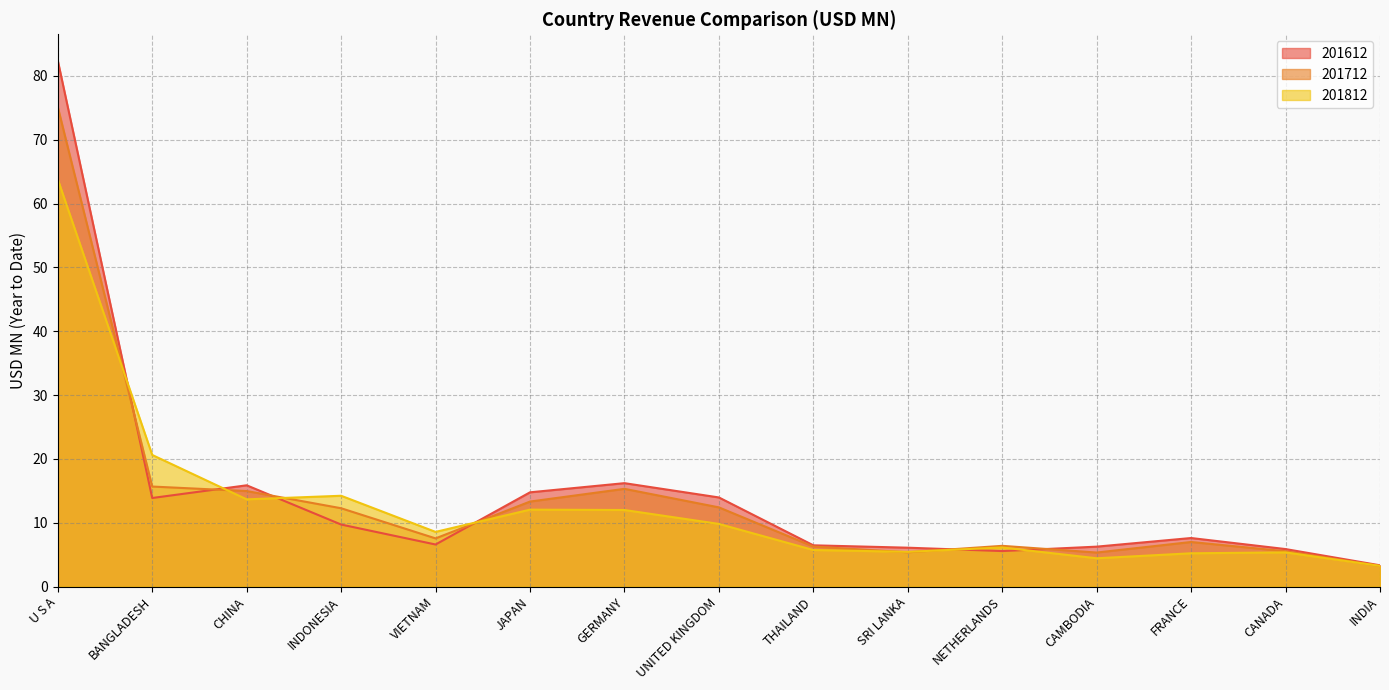

What is the value of the 201812 point at the 11th from the left?

6.1